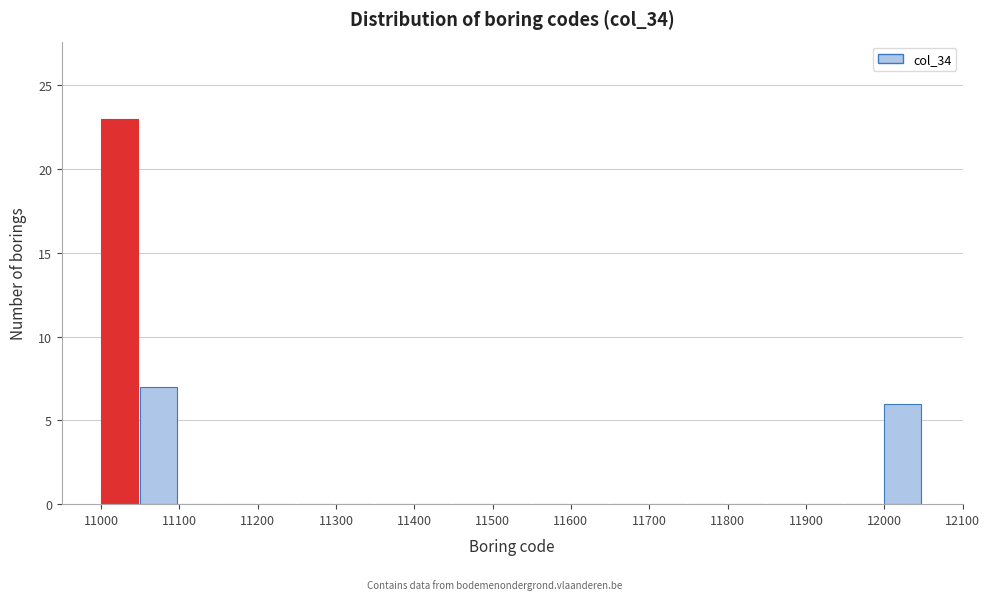

Which range on the x-axis has the tallest bar?

11000 to 11050